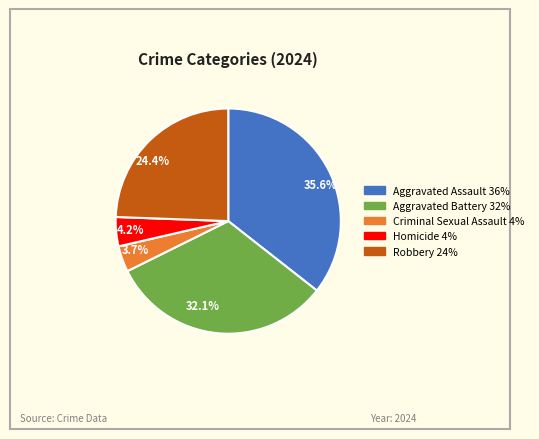

Which slice is the largest?

Aggravated Assault